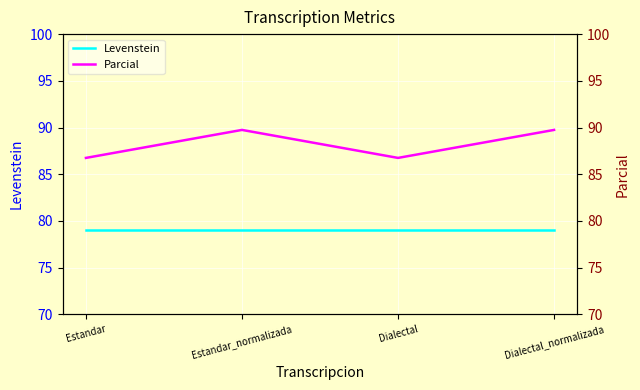

Is it true that Levenstein equals 33.1 at Dialectal?

False